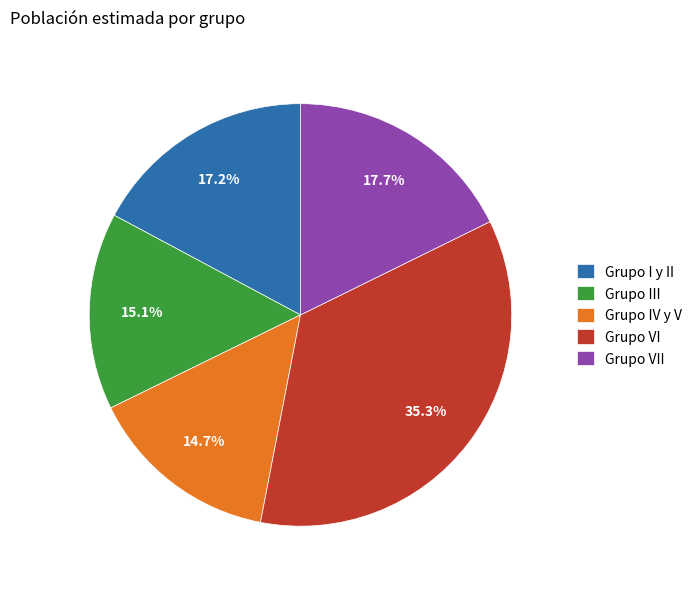

Which category has the biggest portion of the pie?

Grupo VI